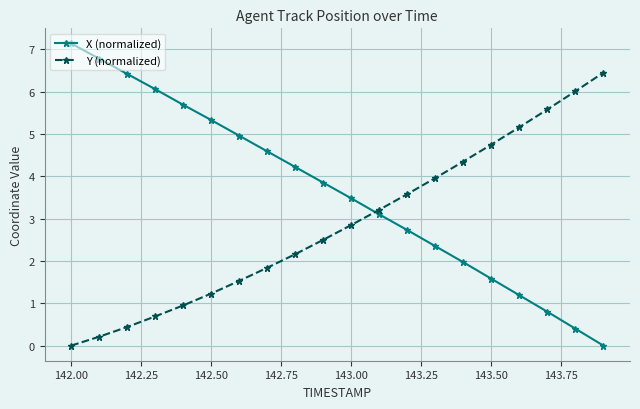

List the series in order of their peak value, highest first.

X (normalized), Y (normalized)